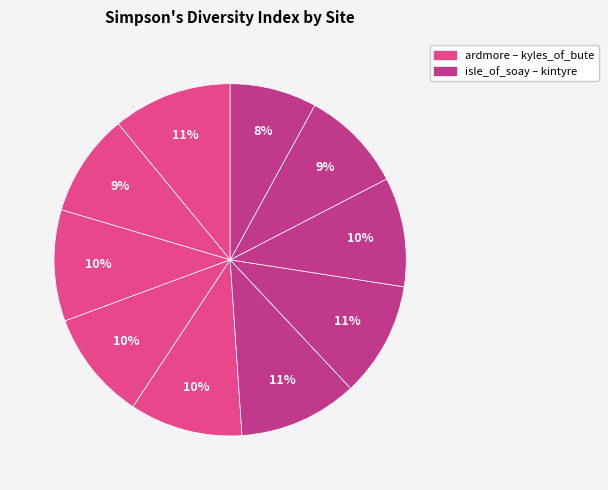

How many slices are in this pie chart?

10